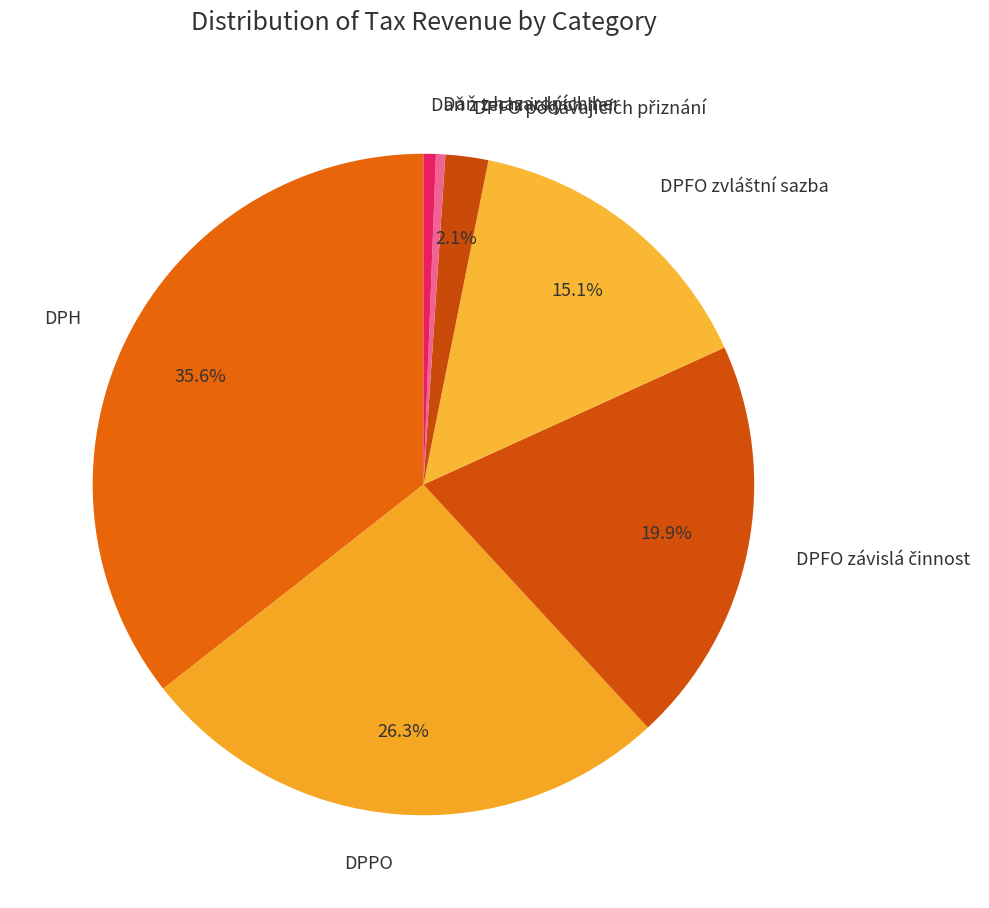

Which has a higher value, DPH or Daň z technických her?

DPH